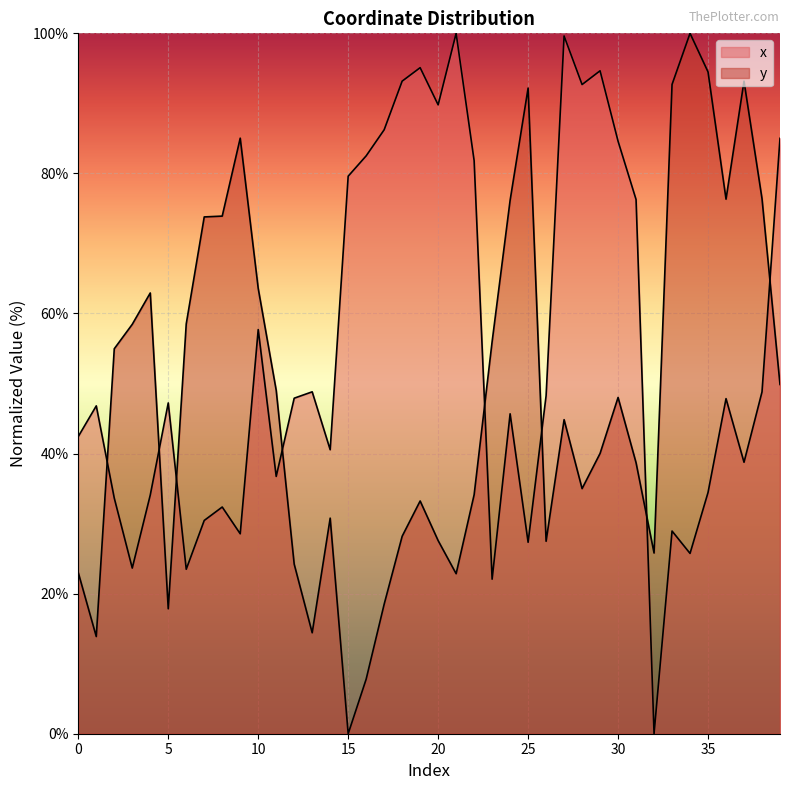

What is the value of the x point at the 7th from the left?

23.5